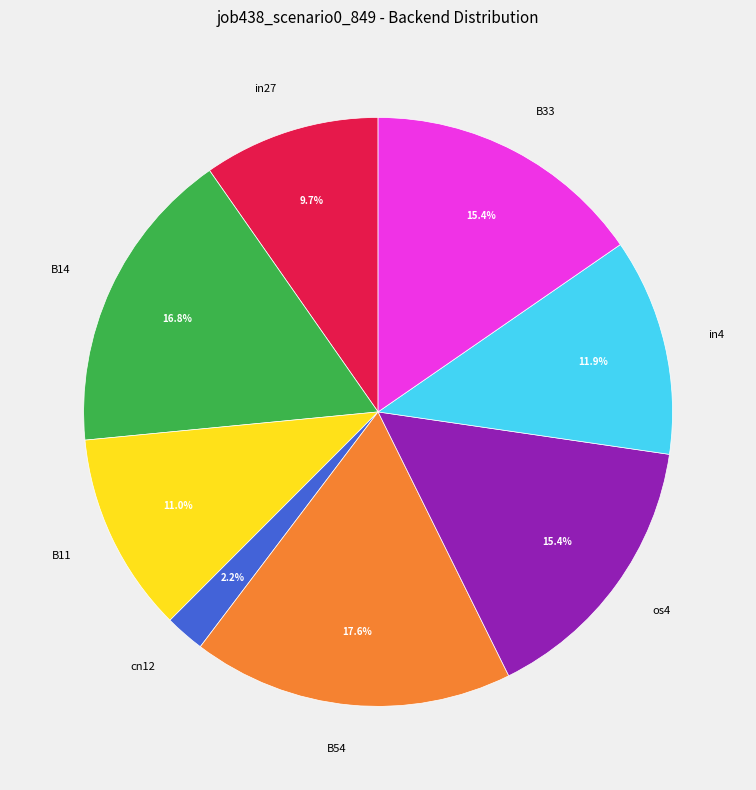

To the nearest percent, what is the difference between the largest and smallest slice percentages?

15%